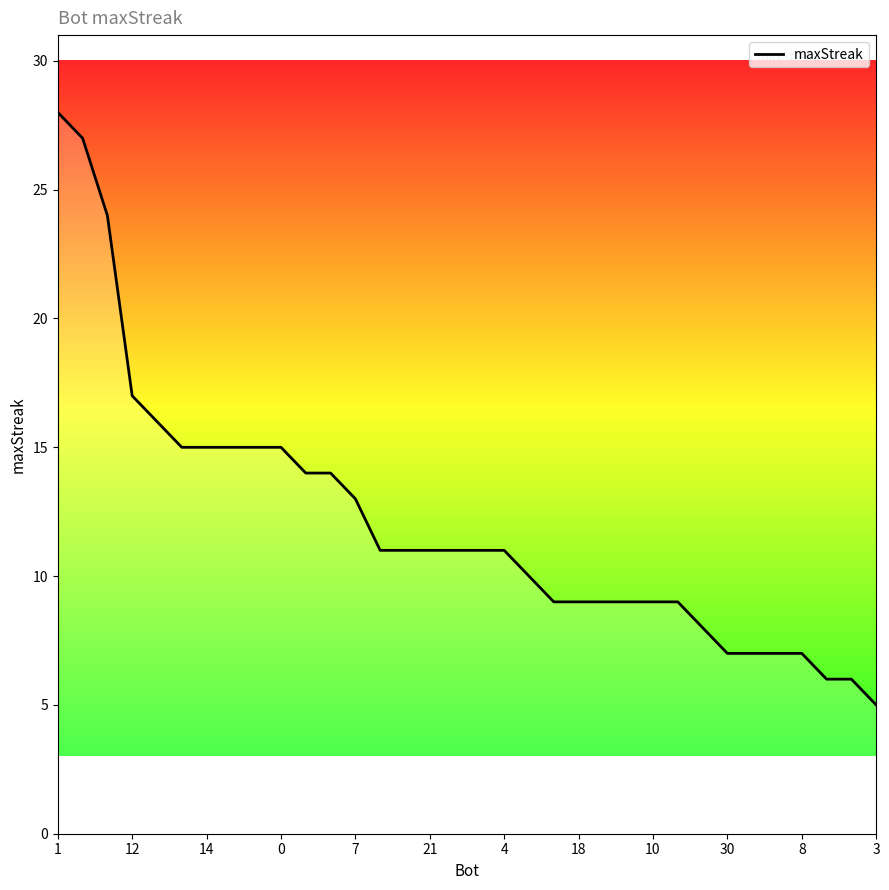

What is the maximum value shown in the chart?

28